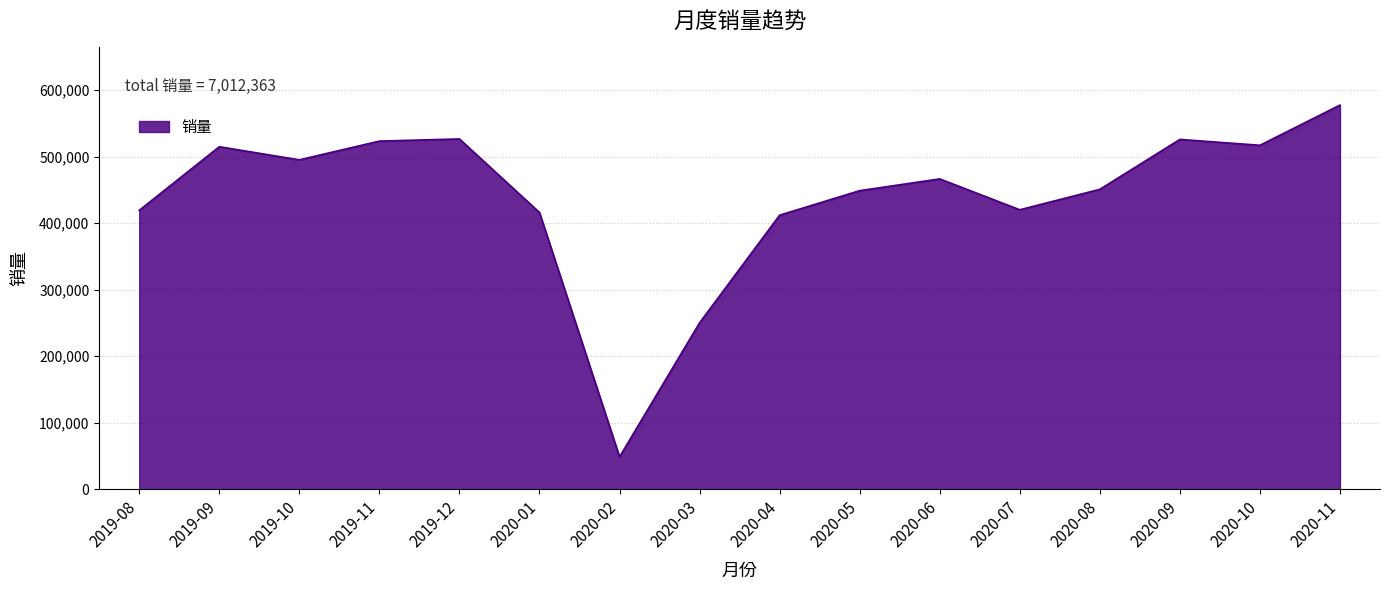

At which category does the data reach its first local valley?

2019-10